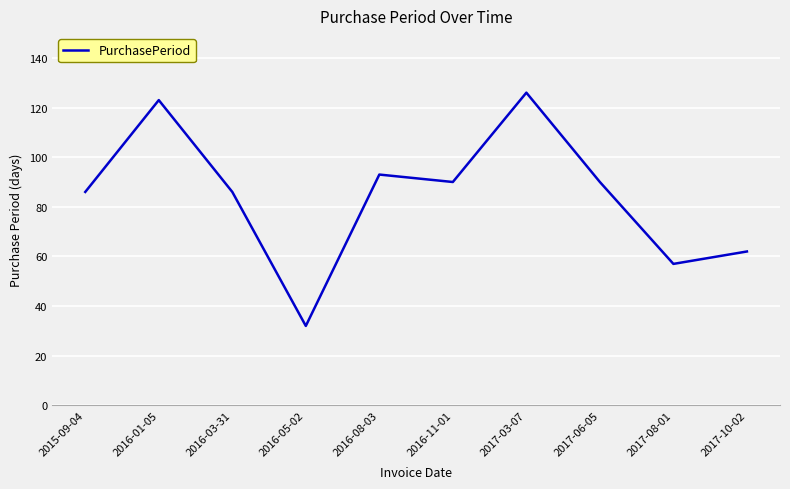

Which has a higher value, 2017-10-02 or 2017-03-07?

2017-03-07